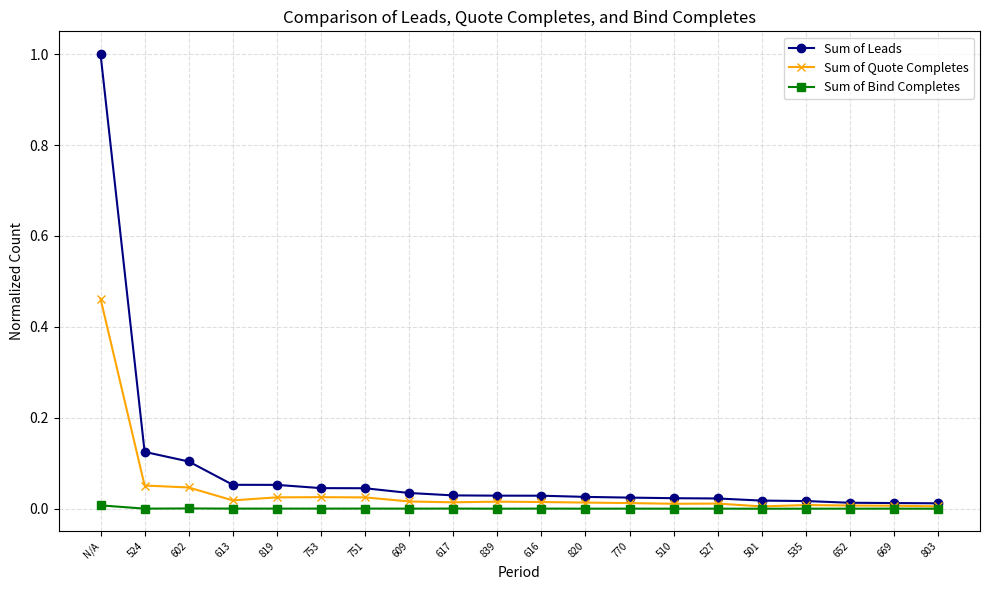

How many categories are shown in the chart?

20